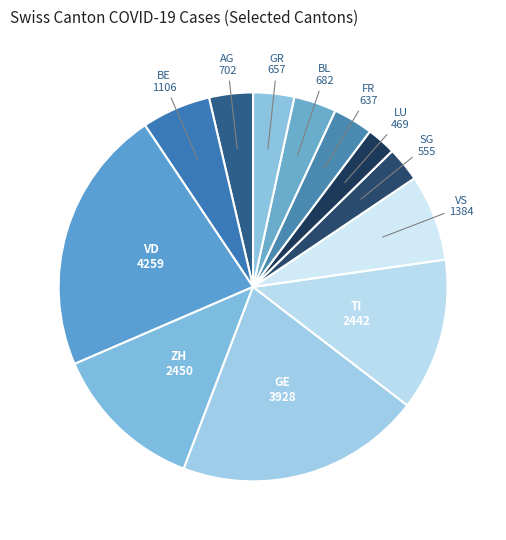

Which slice is the largest?

VD